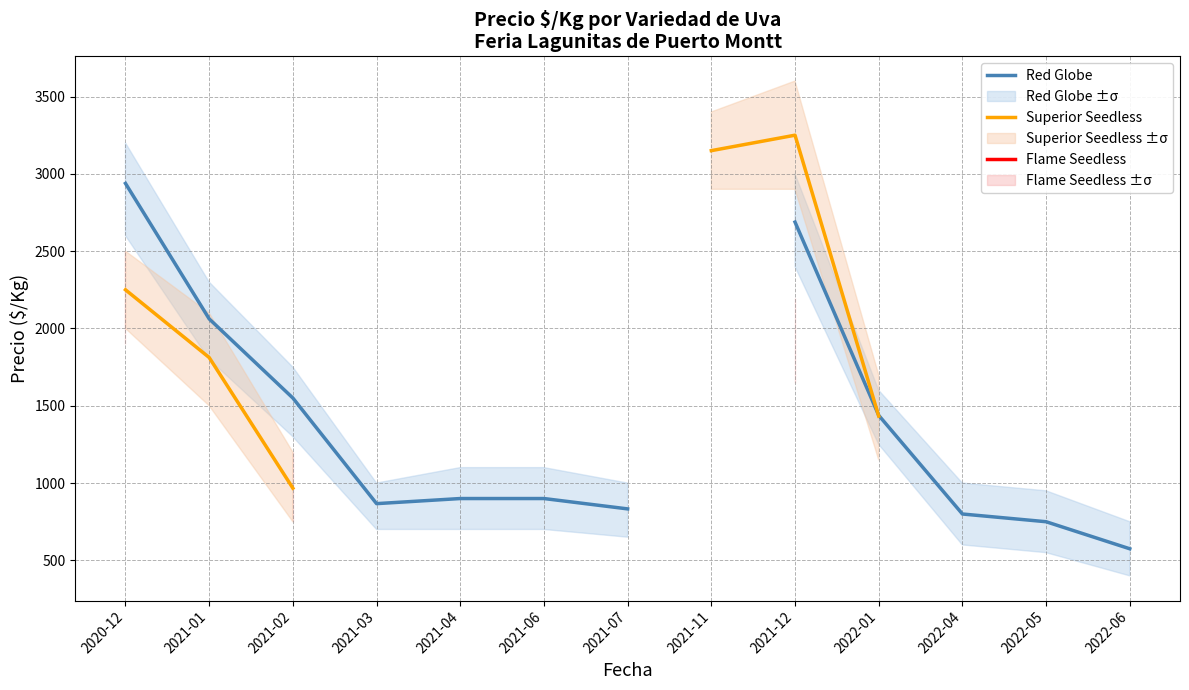

How many positive values does the Red Globe series have?

12